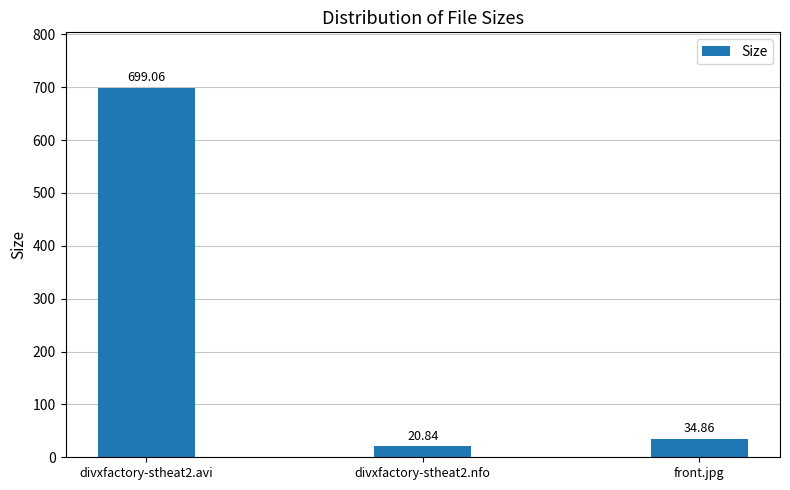

What is the change in value from divxfactory-stheat2.avi to divxfactory-stheat2.nfo?

-678.2